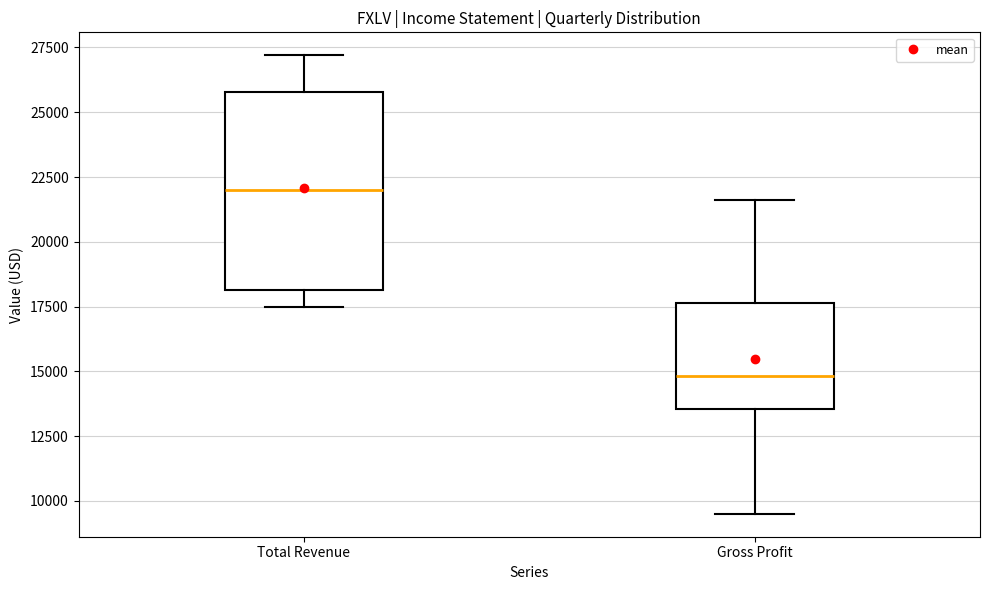

Reading left to right, read every box against the y-axis: the position of its median line, the range the box covers, and the ends of its whiskers. The values are not printed on the chart, so give them approximately, as read against the axis.

Total Revenue: median 22000, box 18000 to 26000, whiskers 17500 to 27000
Gross Profit: median 15000, box 13500 to 17500, whiskers 9500 to 21500